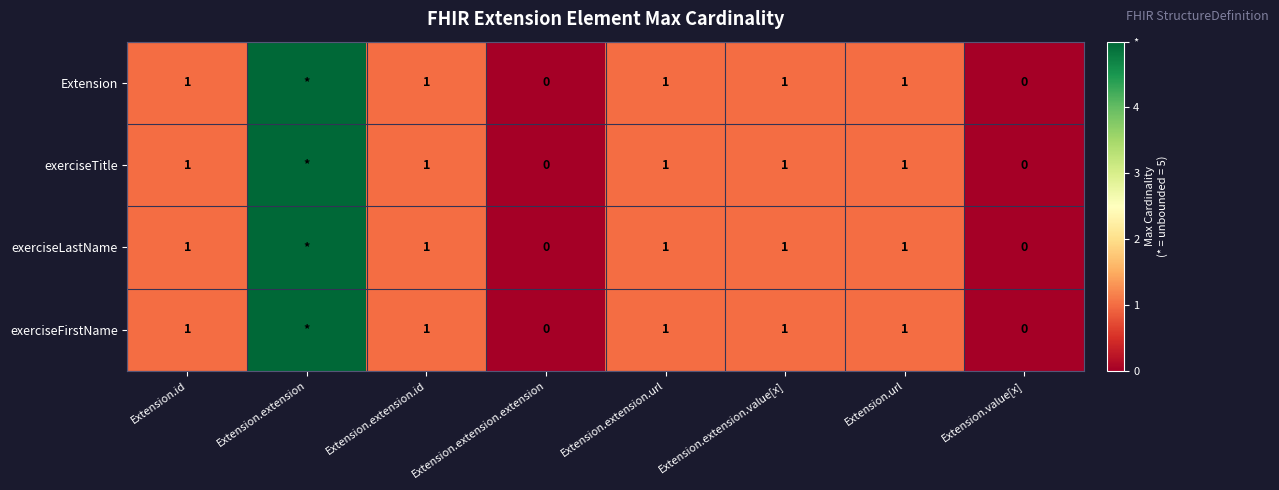

What is the total value across all series at Extension.extension.url?

4